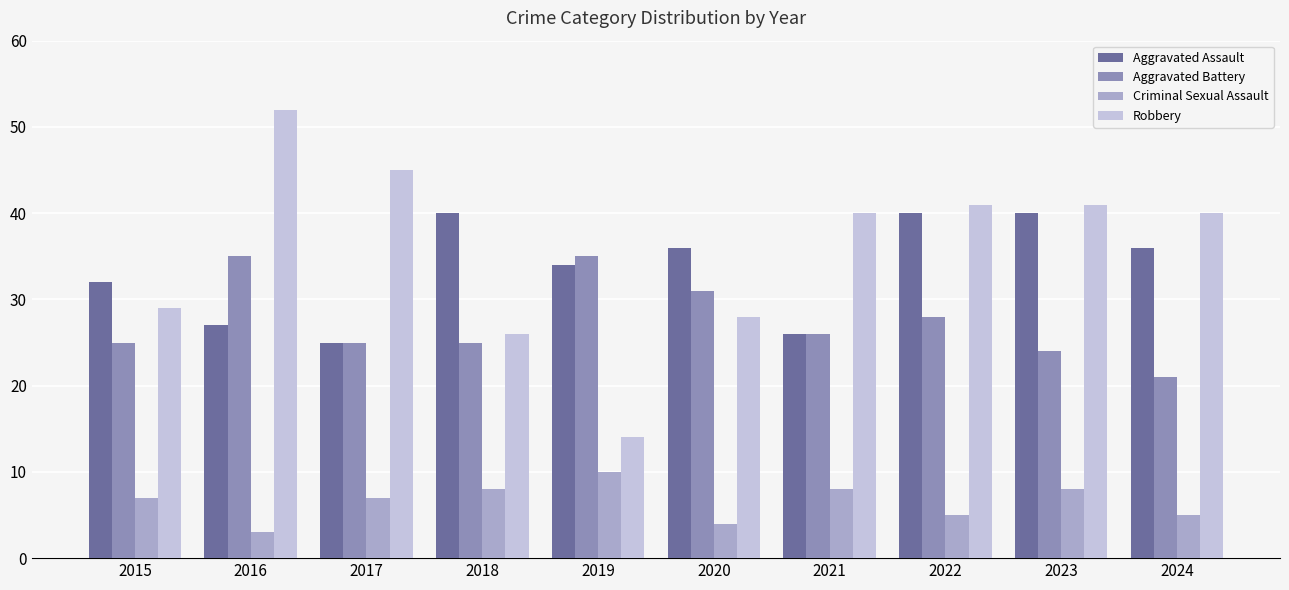

What is the greatest value displayed?

52